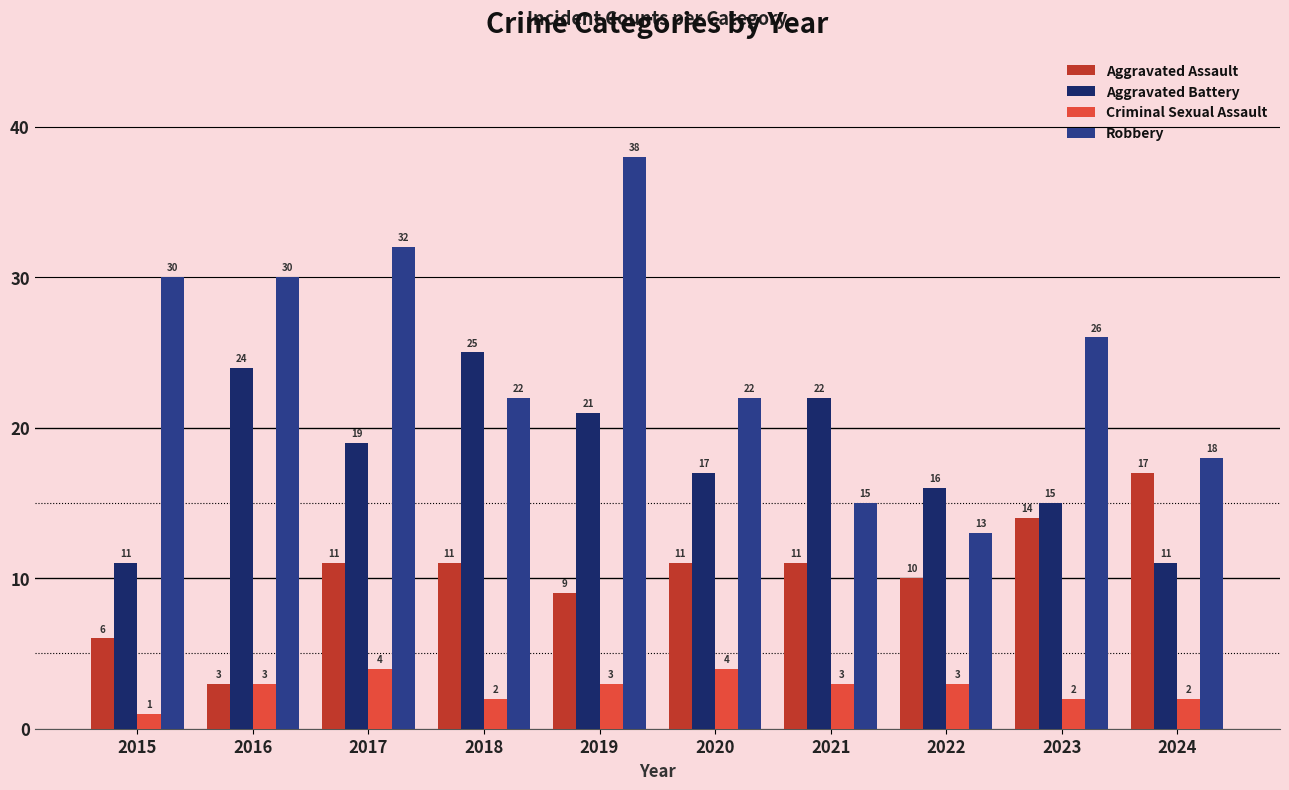

Rank the series at 2021 from lowest to highest value.

Criminal Sexual Assault, Aggravated Assault, Robbery, Aggravated Battery